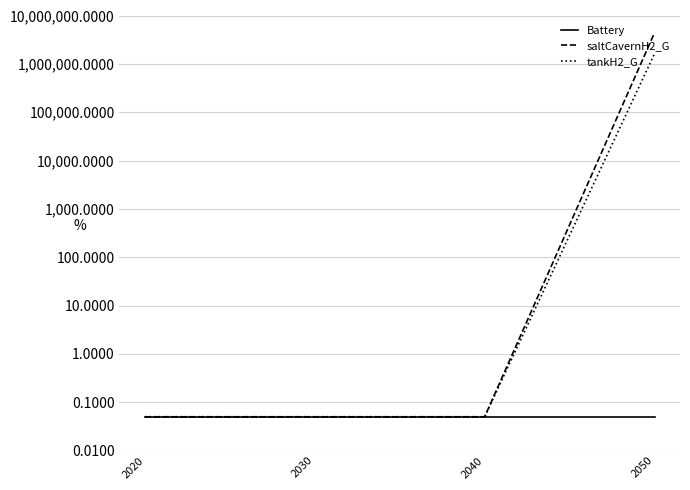

At how many categories does at least one series exceed 1190718?

1